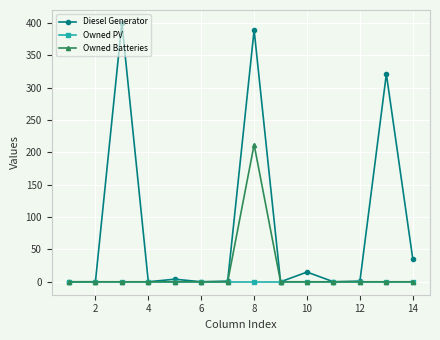

What is the maximum value shown in the chart?

400